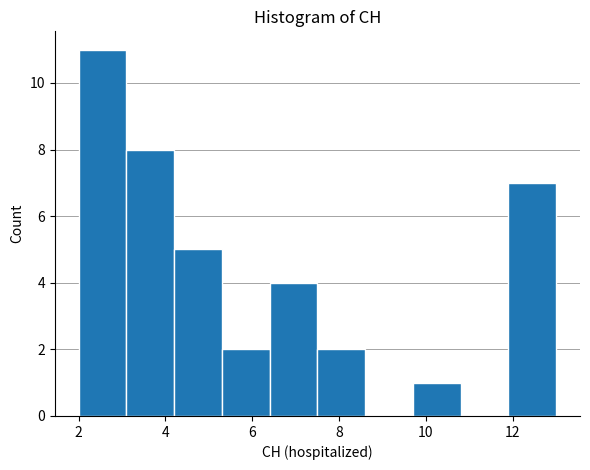

Reading left to right, list every bar in this chart as the range it spans on the x-axis followed by its height. Neither the bar edges nor the heights are printed on the chart, so give them approximately, as read against the axes.

2.0 to 3.1: 11
3.1 to 4.2: 8
4.2 to 5.3: 5
5.3 to 6.4: 2
6.4 to 7.5: 4
7.5 to 8.6: 2
8.6 to 9.7: 0
9.7 to 10.8: 1
10.8 to 11.9: 0
11.9 to 13.0: 7